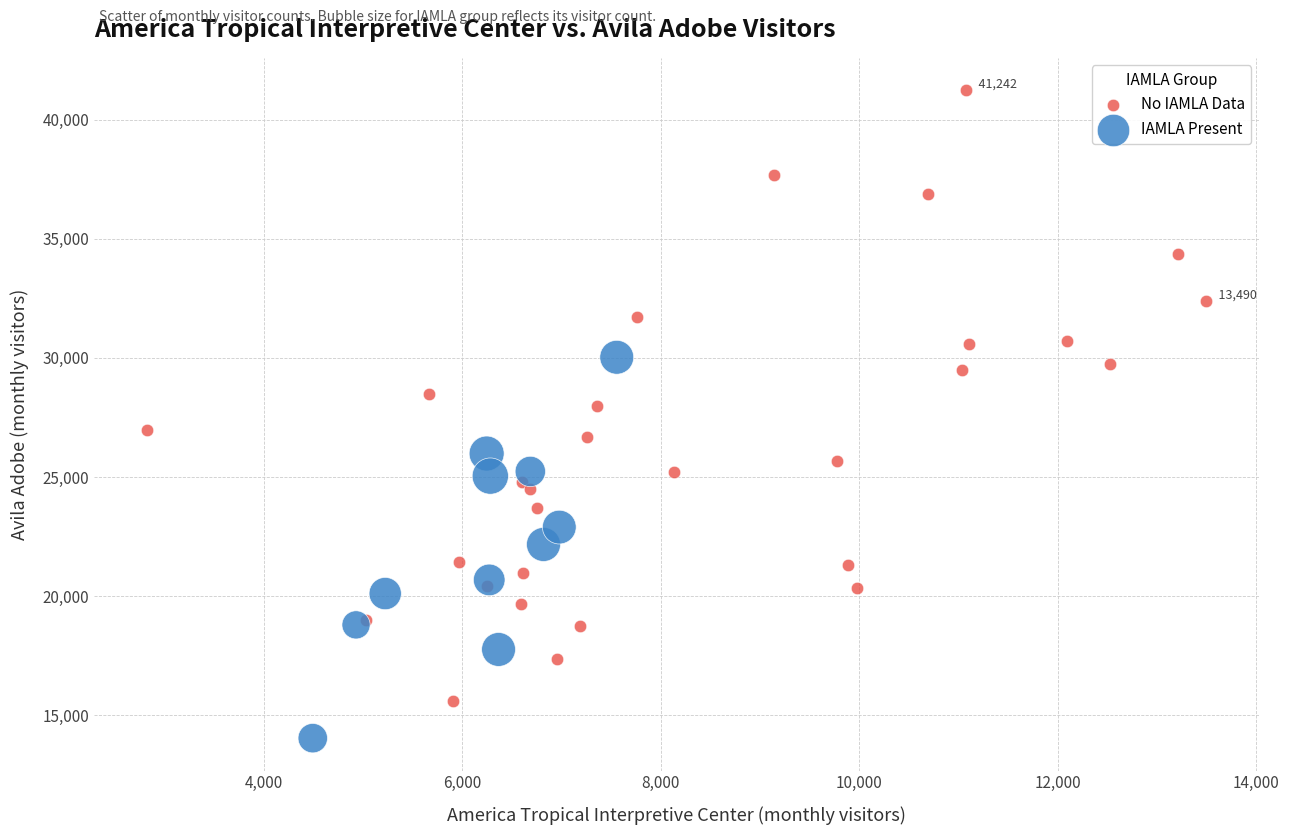

What are all the series names shown in the legend?

No IAMLA Data, IAMLA Present